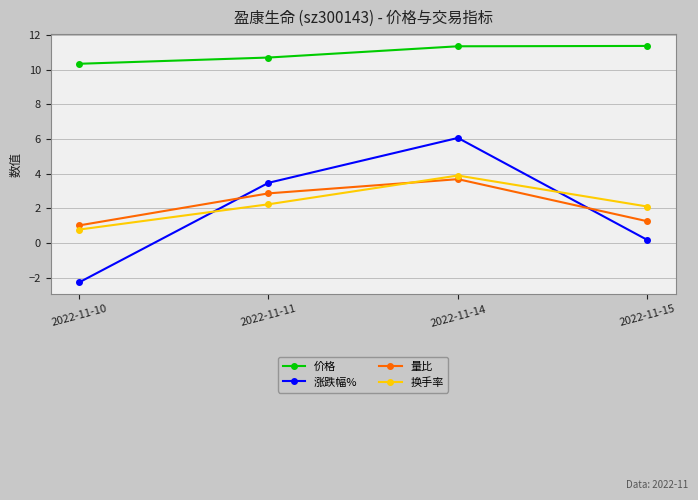

Is the value of 价格 at 2022-11-14 greater than the value of 量比 at 2022-11-15?

Yes